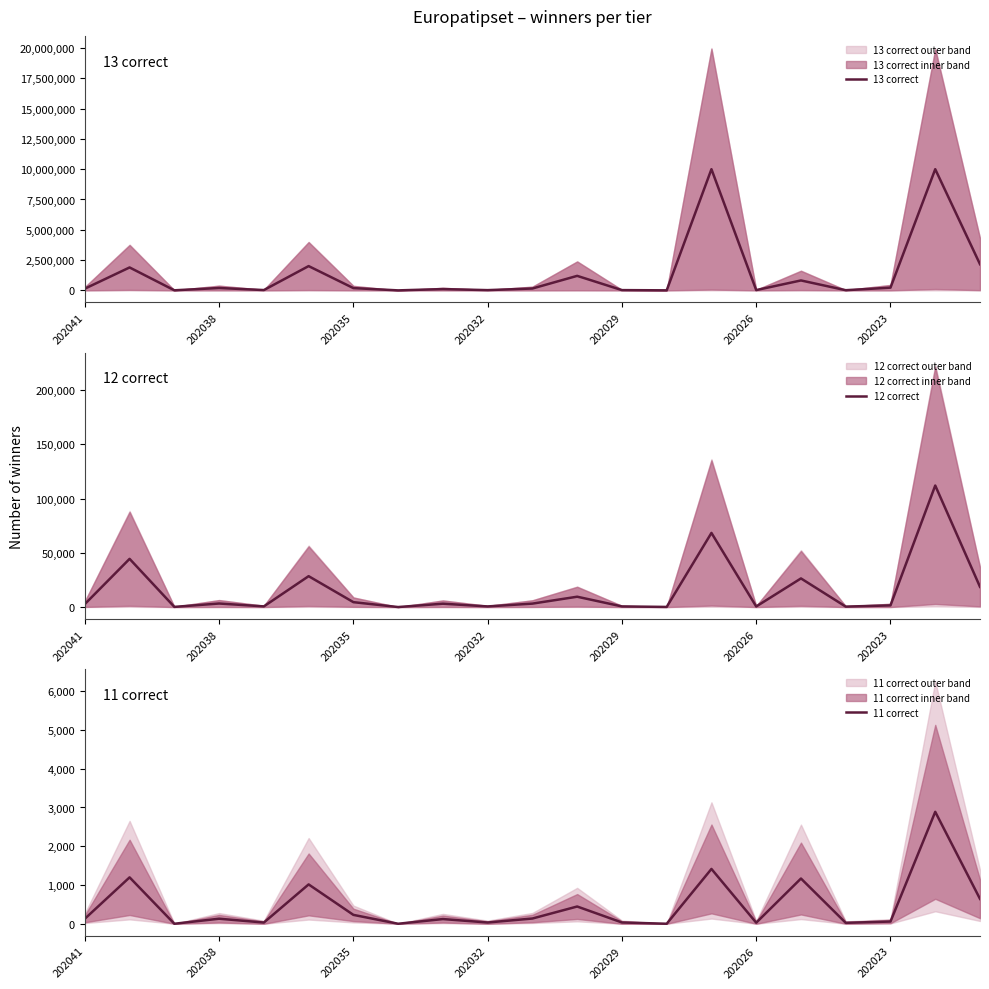

What is the difference between the second highest and second lowest values in the 12 correct series?

68267